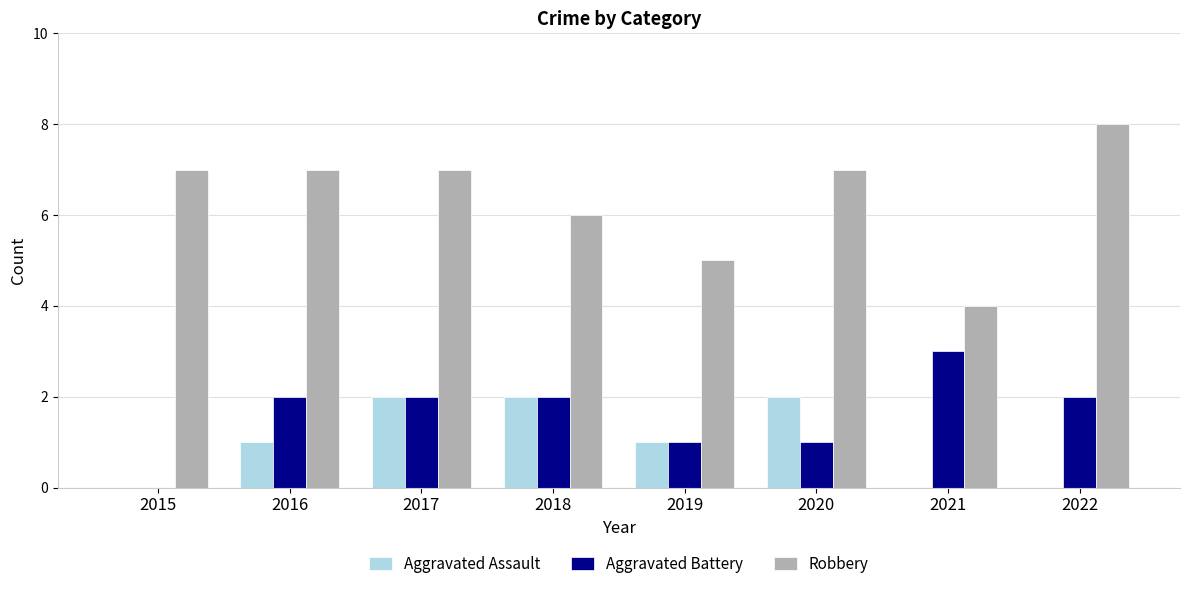

The Aggravated Assault series shows 2 at 2018. True or false?

True